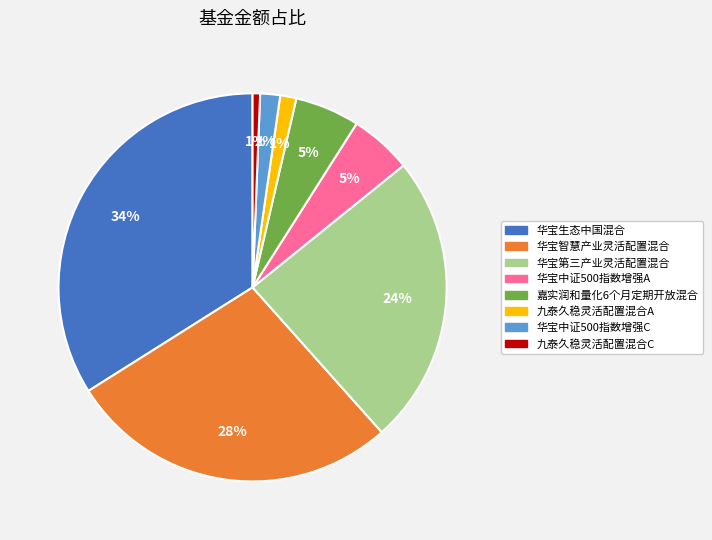

Combined, do 嘉实润和量化6个月定期开放混合 and 华宝智慧产业灵活配置混合 account for over 50%?

No